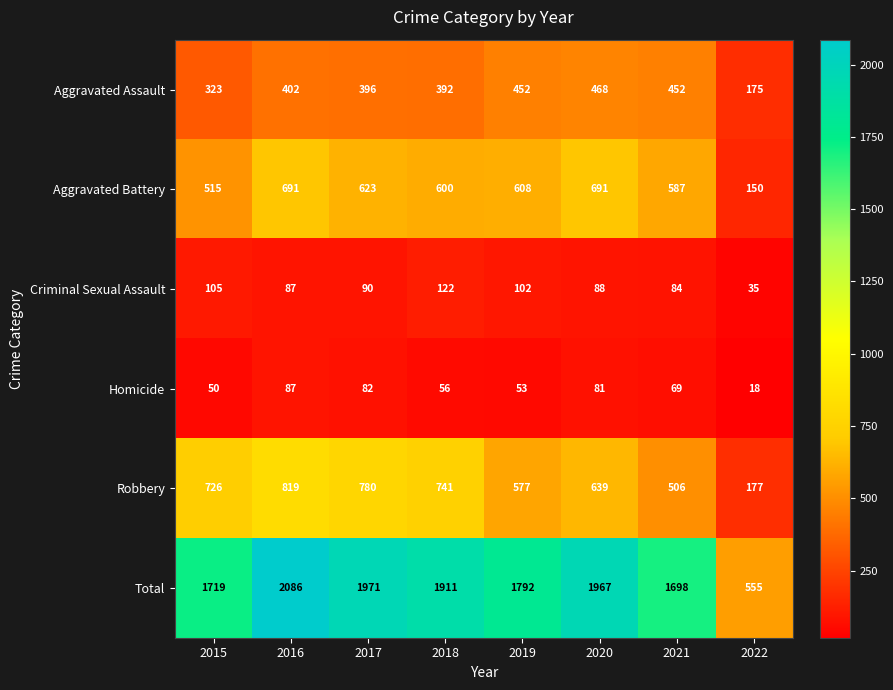

What is the total value across all series at 2017?

3942